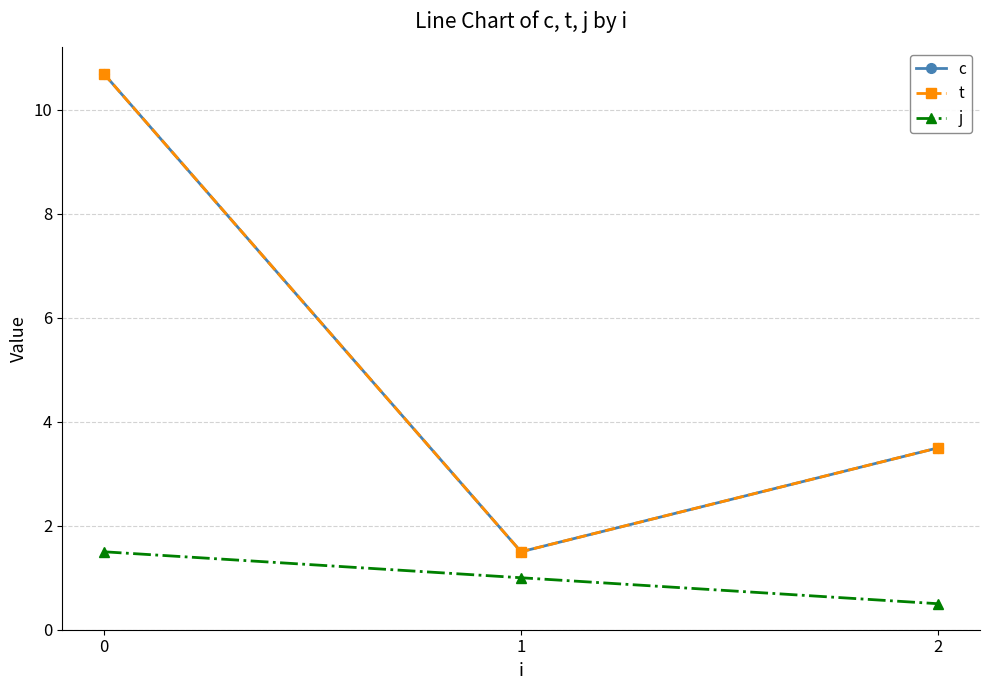

Read the t value at 2.

3.5